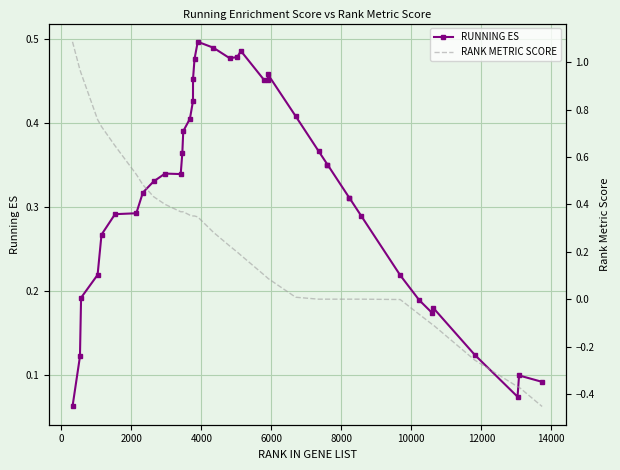

What are all the series names shown in the legend?

RUNNING ES, RANK METRIC SCORE